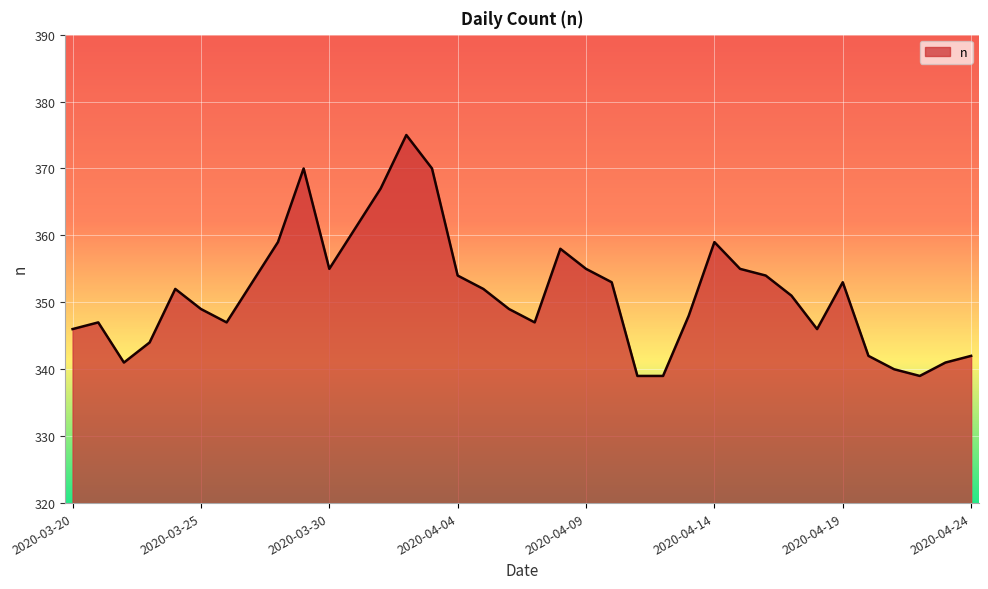

What is the maximum value shown in the chart?

375